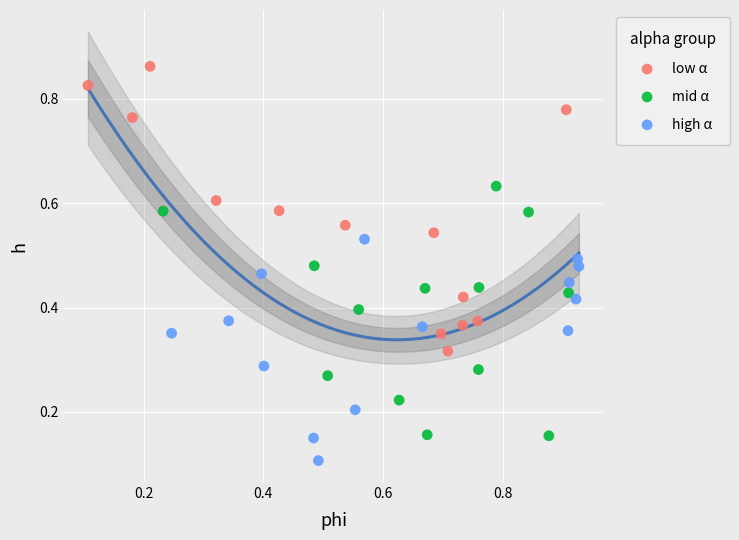

Which series contains the lowest Y value?

high α